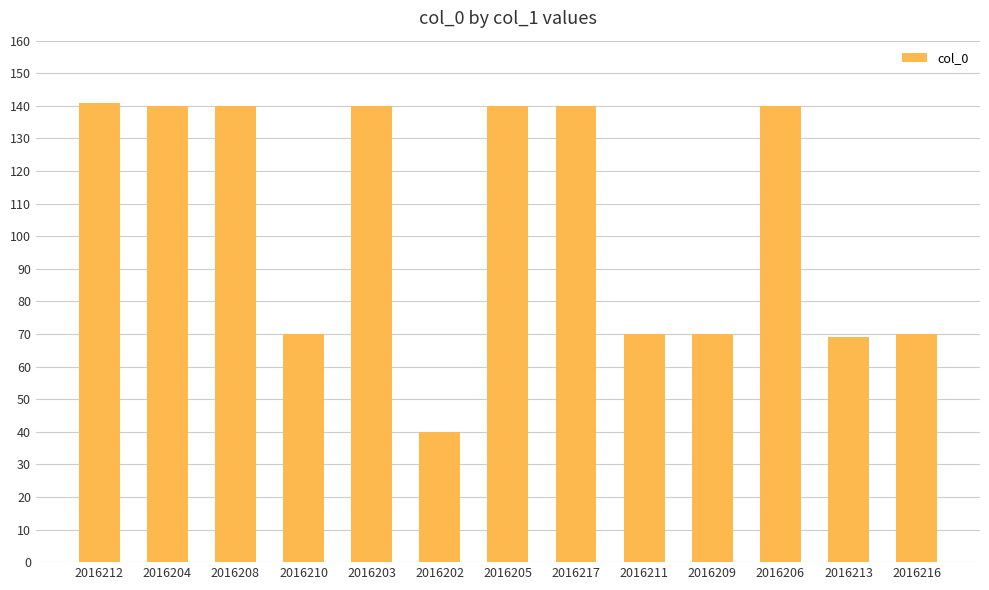

What is the label of the 13th bar from the left?

2016216